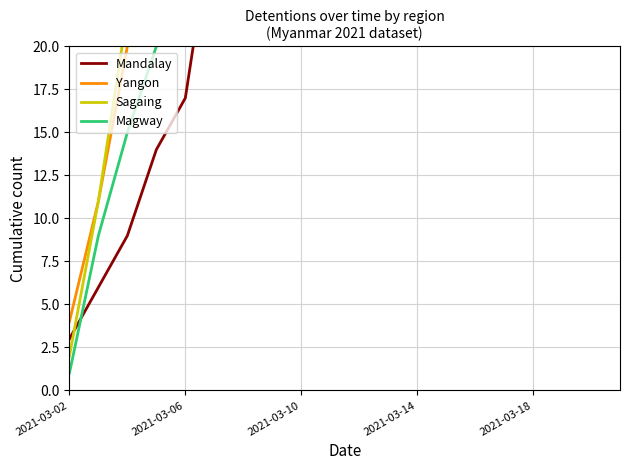

Reading left to right, list all the values displayed in this chart.

Mandalay: 3	6	9	14	17	28	42	51	58	64	68	71	73	74	75	76	76	77	77	77
Yangon: 4	11	20	30	34	40	48	53	56	58	60	61	62	63	63	64	64	64	64	64
Sagaing: 2	11	22	30	35	42	48	52	55	57	58	59	60	60	61	61	61	61	61	61
Magway: 1	9	15	20	23	27	32	35	37	38	39	40	40	40	40	40	40	40	40	40